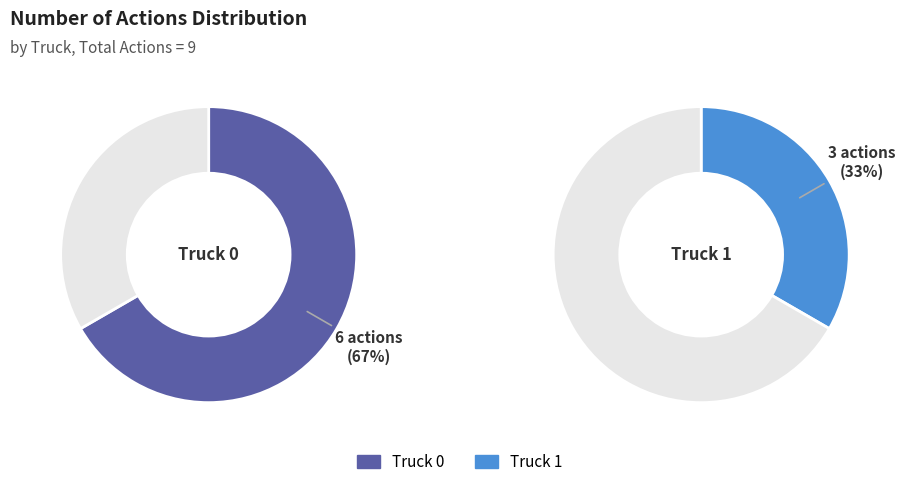

Is the sum of Truck 1 and Truck 0 greater than half?

Yes